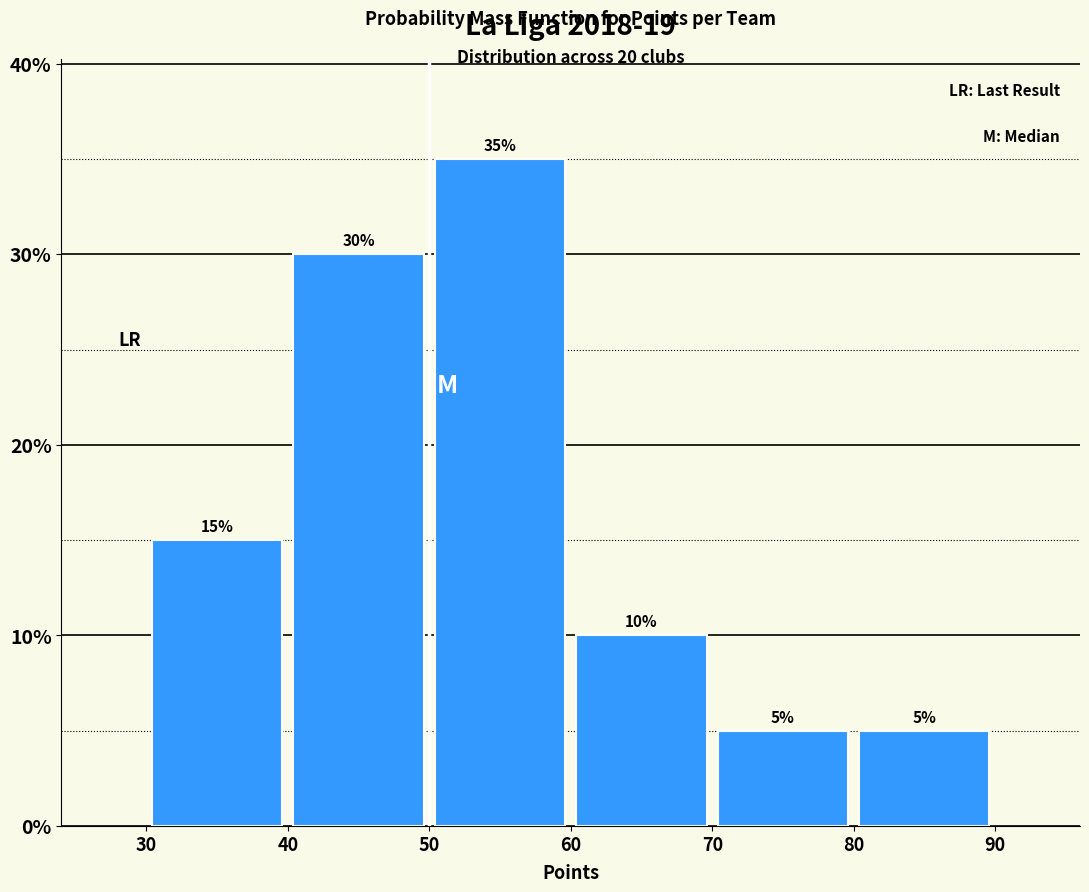

How tall is the bar that spans 80 to 90 on the x-axis?

5